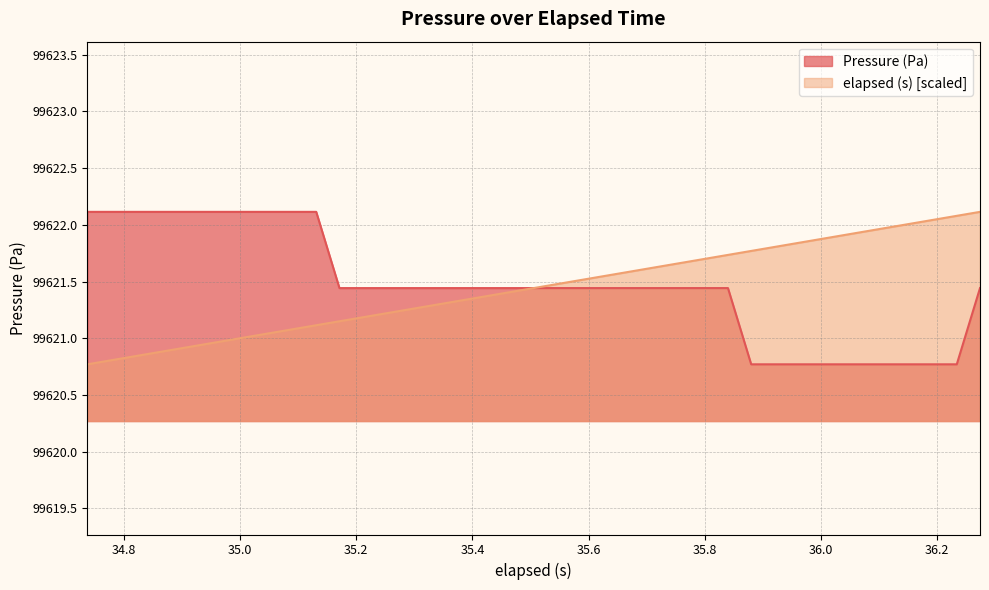

What is the highest value of the Pressure (Pa) series?

99622.1